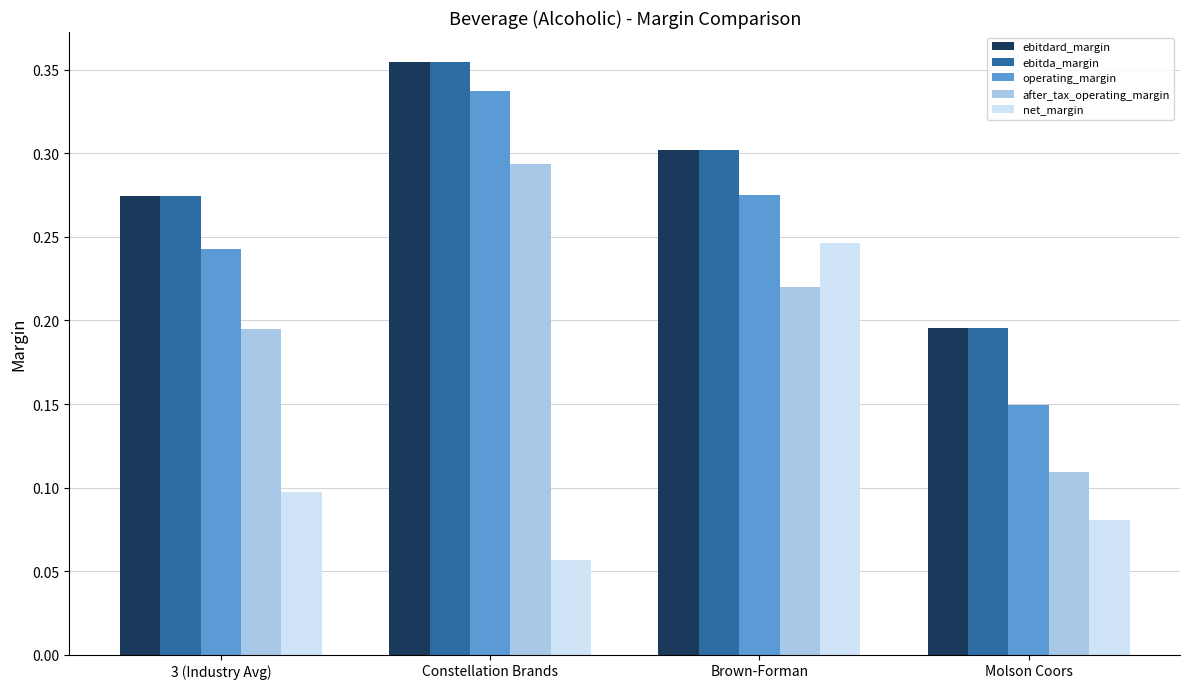

The value of ebitdard_margin at Brown-Forman is 0.3. True or false?

True